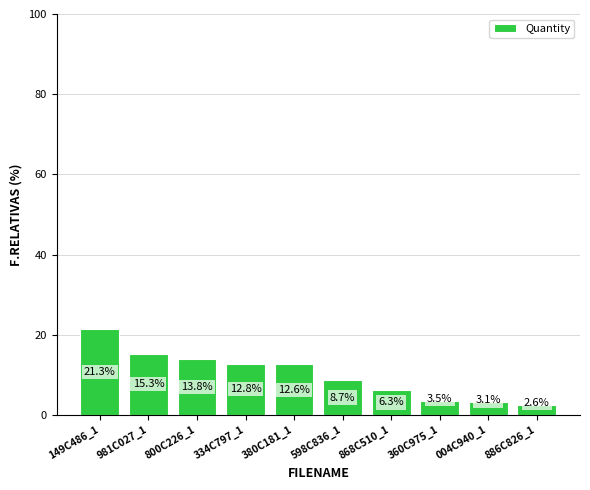

What is the change in value from 149C486_1 to 868C510_1?

-15.1